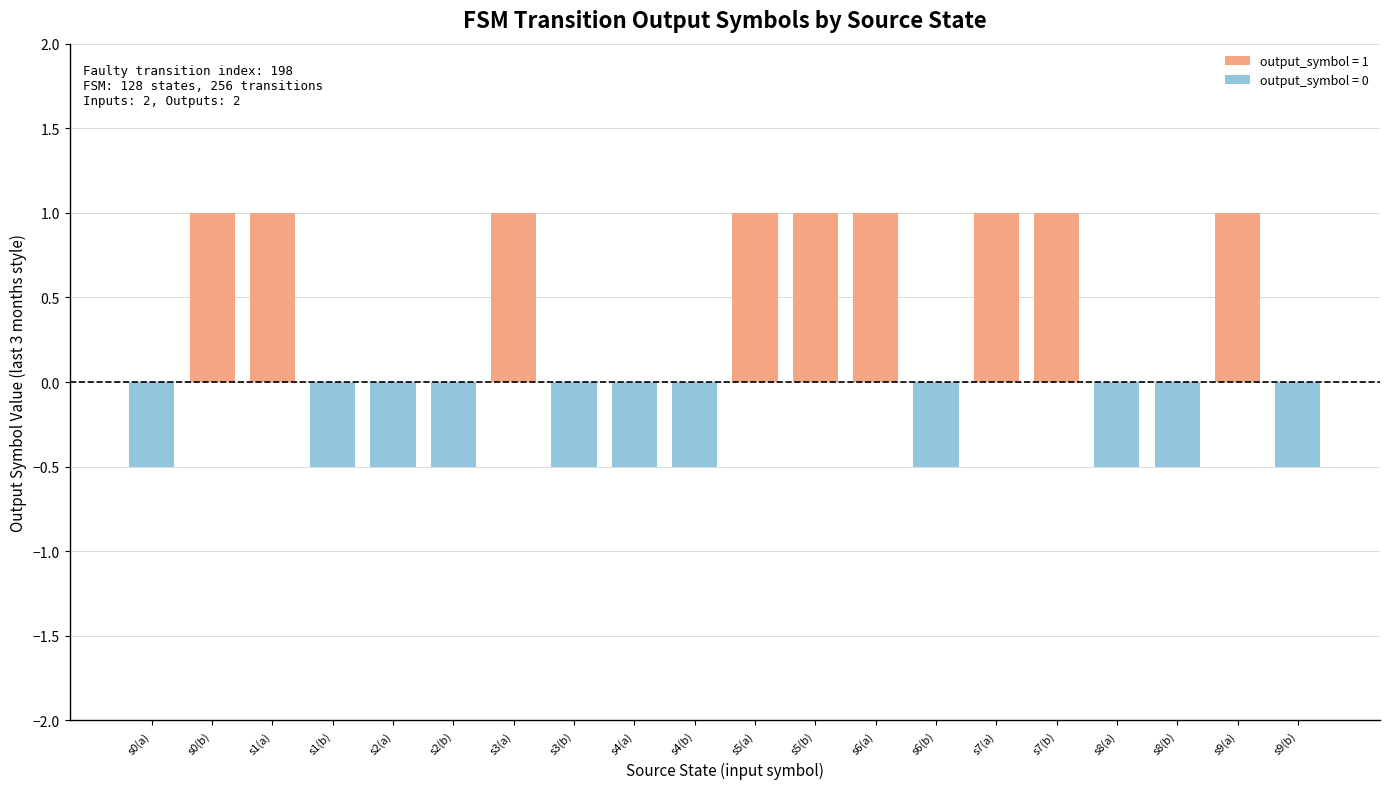

How many data points are less than 0?

11